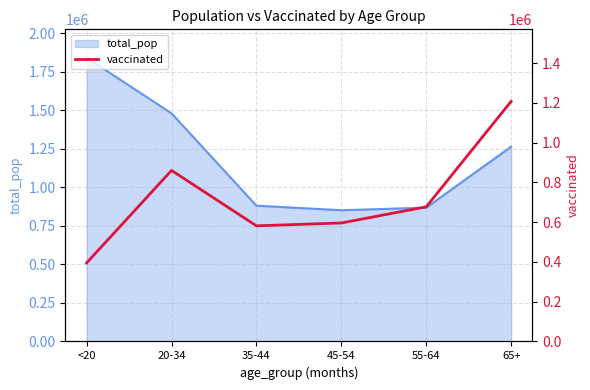

The value at <20 is 394910. True or false?

True